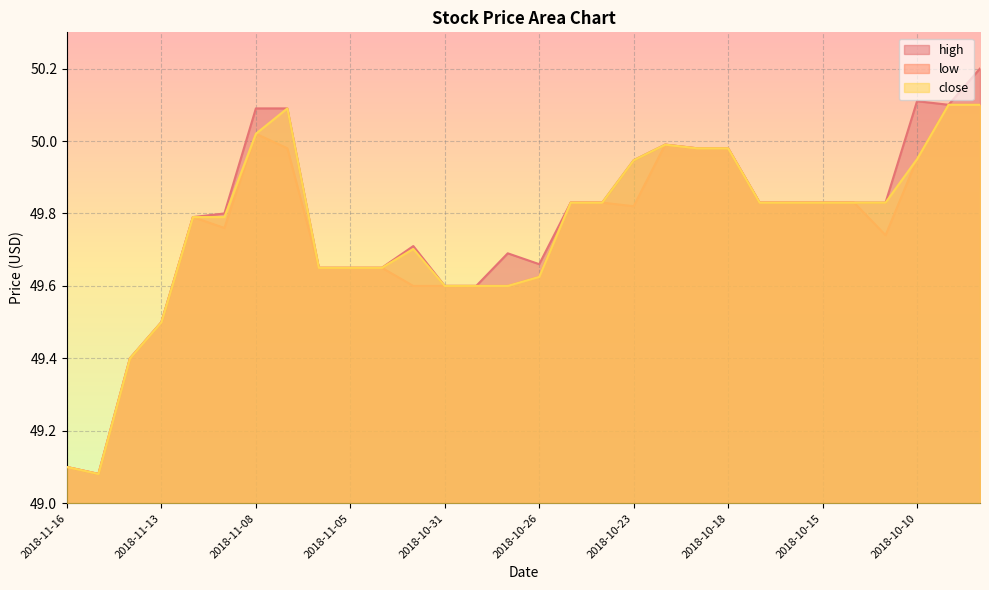

Which category has the highest value across all series?

2018-10-08